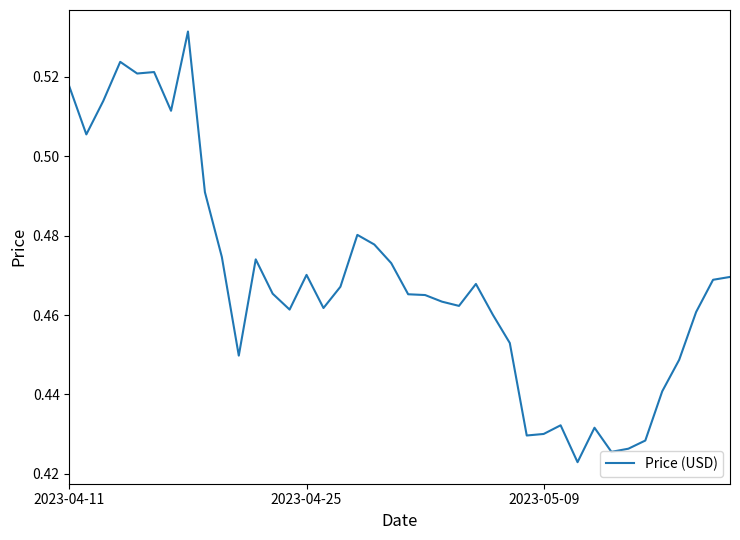

True or false: the data shows 0.1 at 2023-05-09.

False